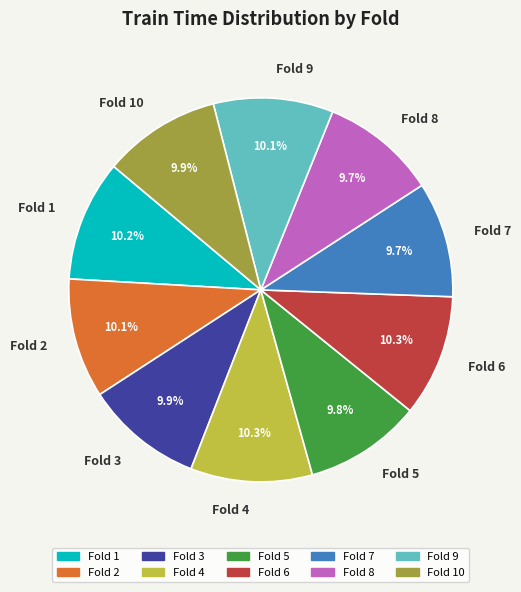

Does Fold 3 account for over 50% of the chart?

No